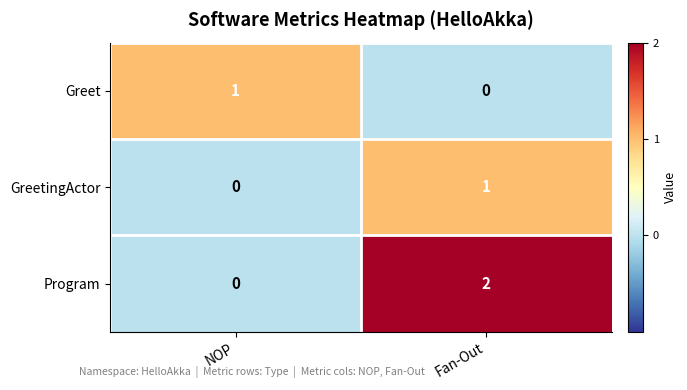

Which series has the largest total across all categories?

Program